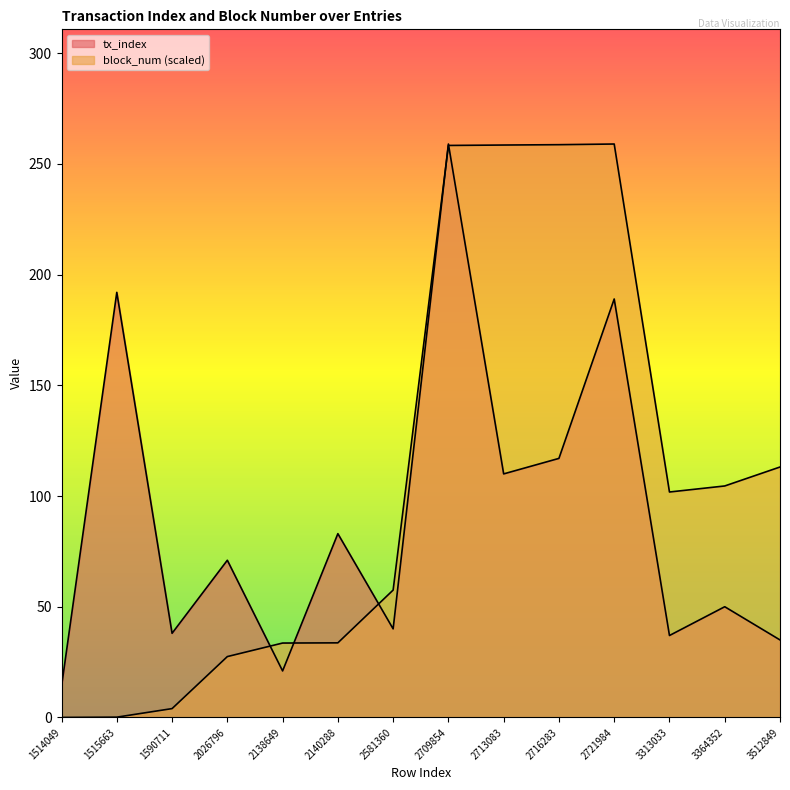

How many values in the tx_index series are below 71?

7